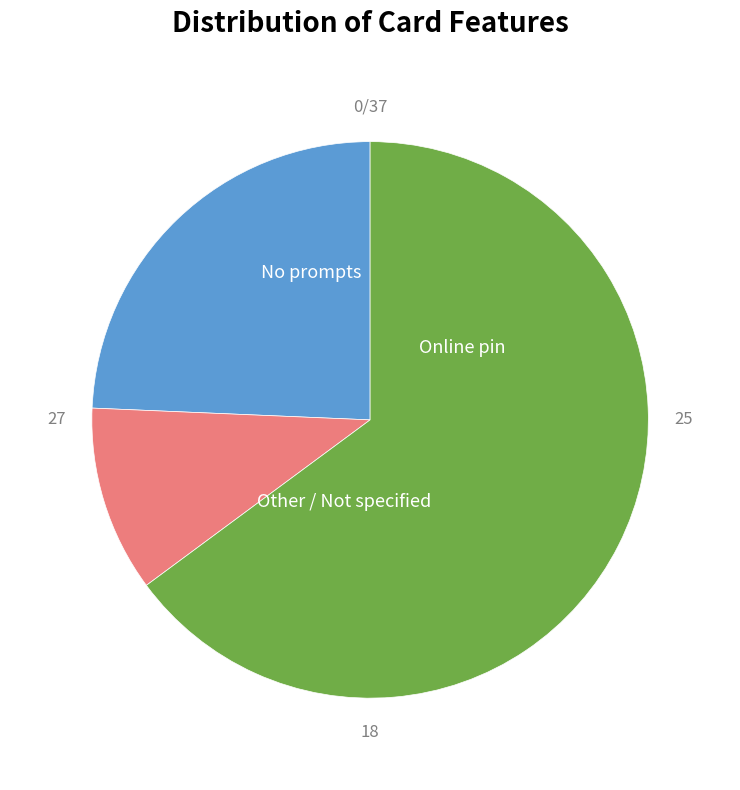

Is there a majority slice in this chart?

Yes